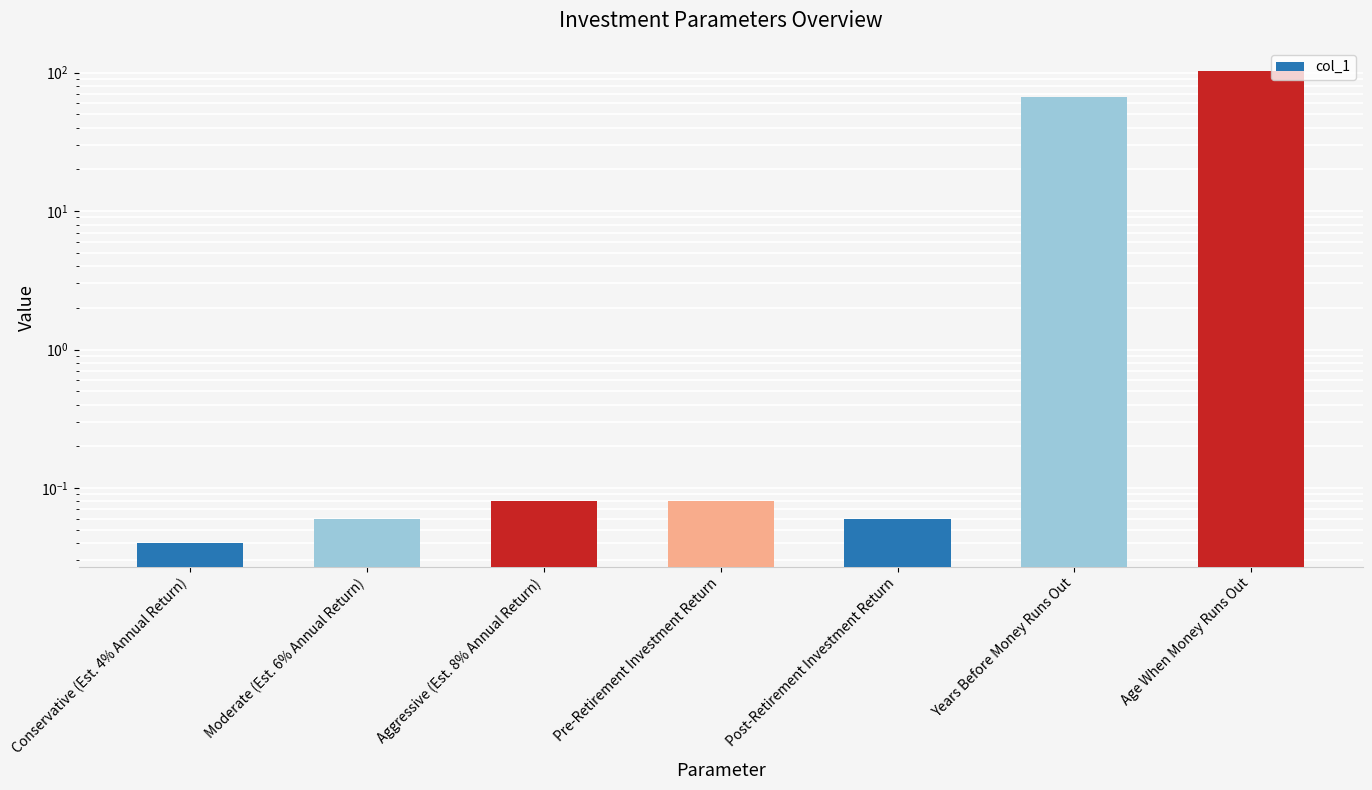

What is the difference between the second highest and second lowest values?

66.9